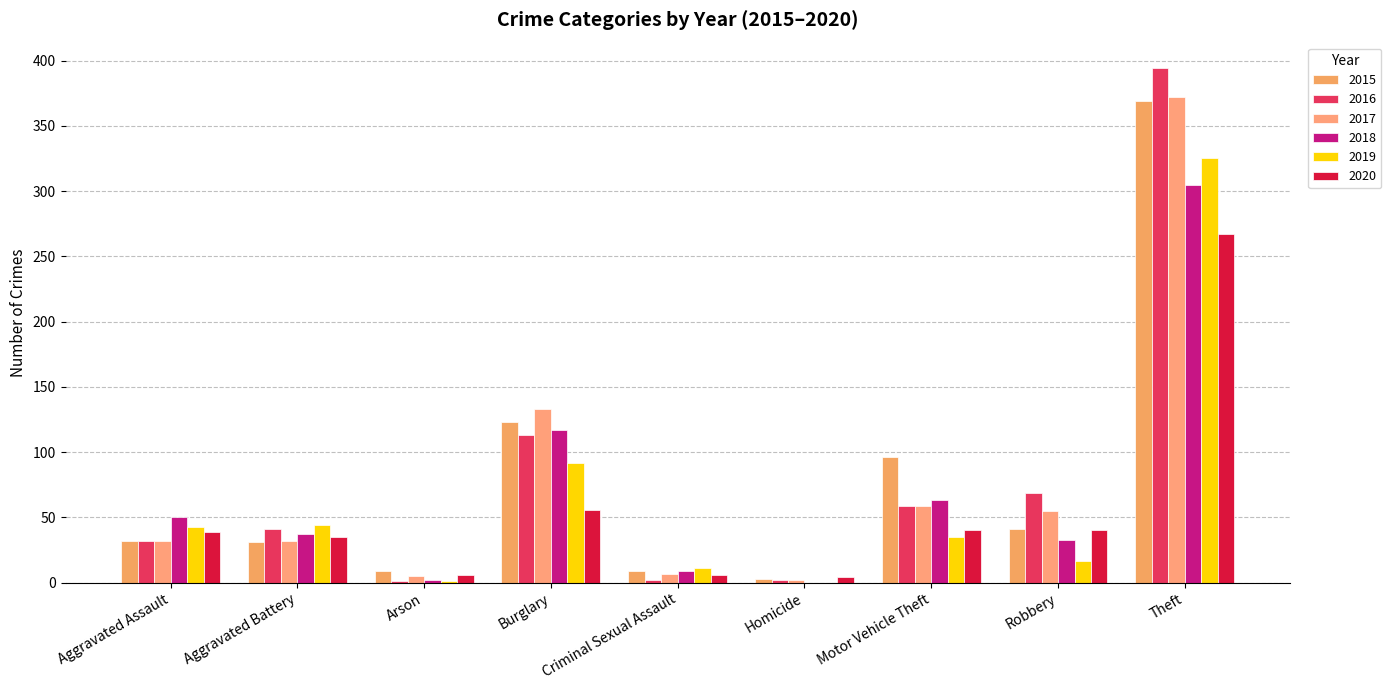

Is the value of 2020 at Motor Vehicle Theft greater than the value of 2015 at Burglary?

No